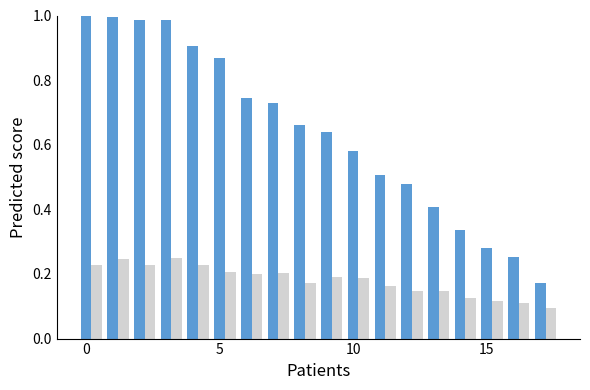

How many groups of bars are there?

18